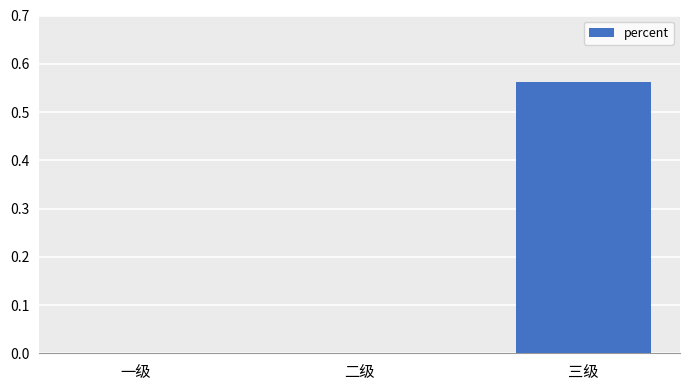

How many categories are shown in the chart?

3